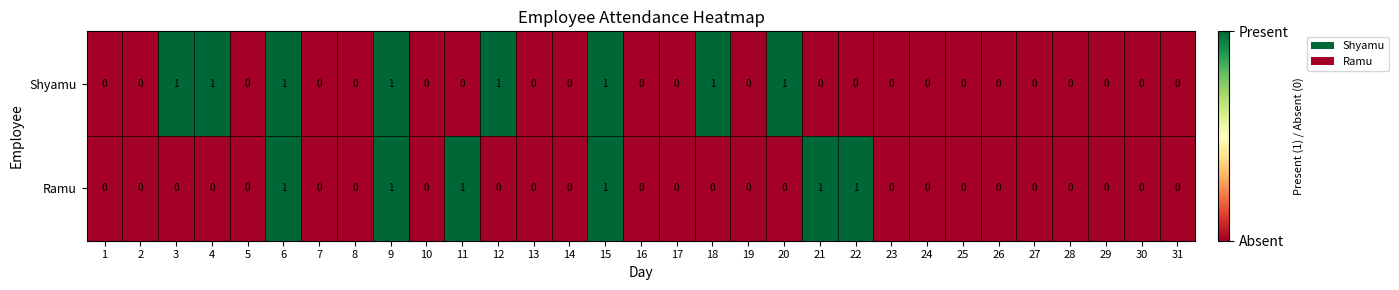

Which series has the largest total across all categories?

Shyamu